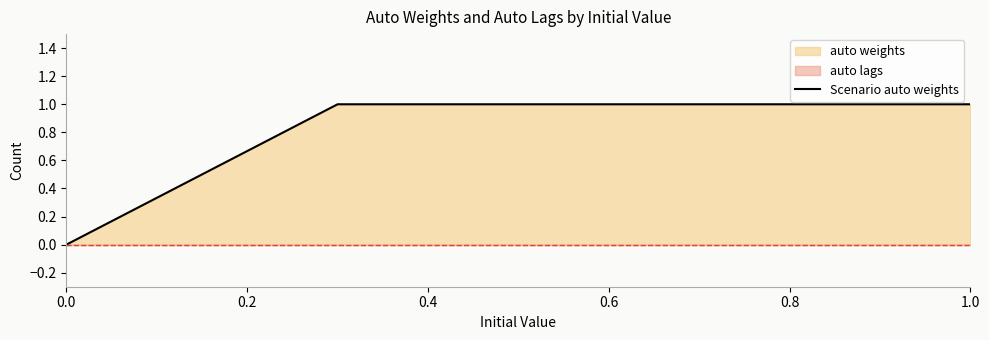

What position from the left is 14?

15